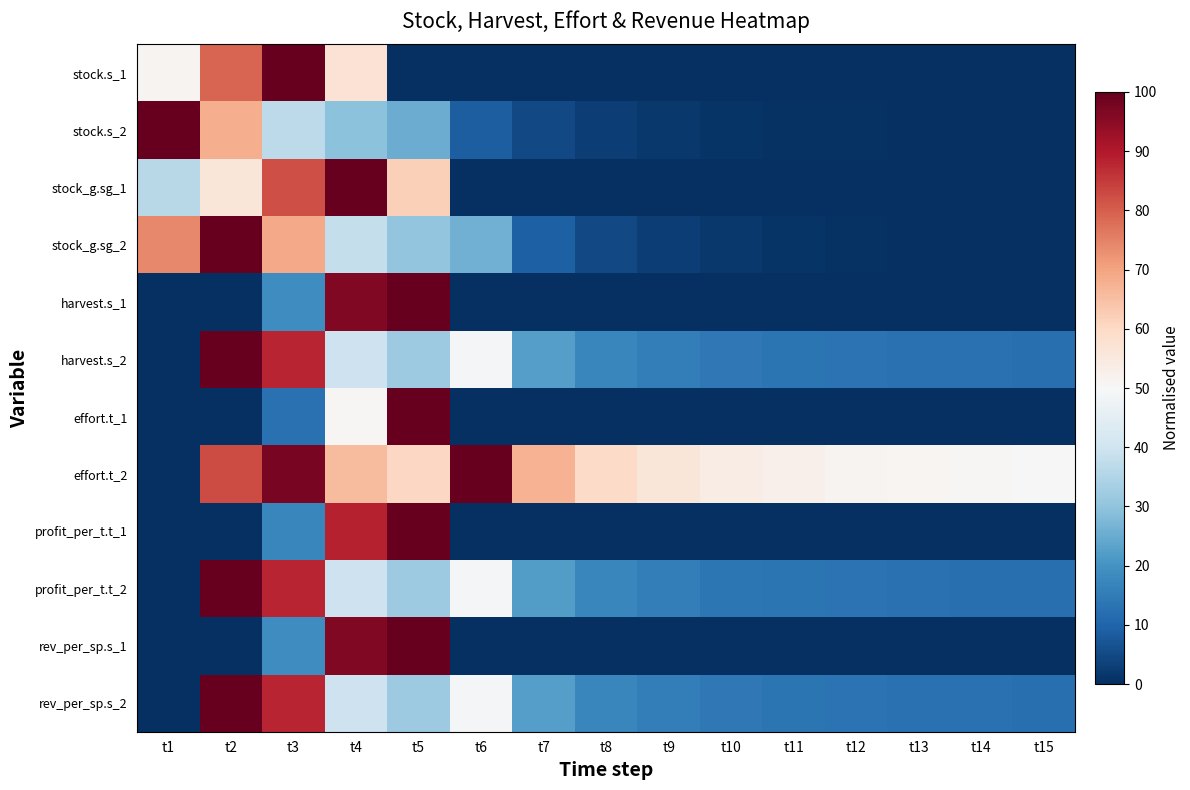

Reading left to right, transcribe all the data shown in this chart.

stock.s_1: t1=51.3	t2=79.2	t3=100.0	t4=57.3	t5=0.0	t6=0.0	t7=0.0	t8=0.0	t9=0.0	t10=0.0	t11=0.0	t12=0.0	t13=0.0	t14=0.0	t15=0.0
stock.s_2: t1=100.0	t2=68.1	t3=37.0	t4=29.6	t5=25.2	t6=8.8	t7=4.9	t8=2.9	t9=1.8	t10=1.1	t11=0.7	t12=0.4	t13=0.2	t14=0.1	t15=0.0
stock_g.sg_1: t1=36.2	t2=56.0	t3=82.3	t4=100.0	t5=61.9	t6=0.0	t7=0.0	t8=0.0	t9=0.0	t10=0.0	t11=0.0	t12=0.0	t13=0.0	t14=0.0	t15=0.0
stock_g.sg_2: t1=74.0	t2=100.0	t3=68.9	t4=38.0	t5=30.4	t6=25.9	t7=9.0	t8=5.0	t9=2.9	t10=1.8	t11=1.1	t12=0.6	t13=0.3	t14=0.1	t15=0.0
harvest.s_1: t1=0.0	t2=0.0	t3=18.9	t4=96.3	t5=100.0	t6=0.0	t7=0.0	t8=0.0	t9=0.0	t10=0.0	t11=0.0	t12=0.0	t13=0.0	t14=0.0	t15=0.0
harvest.s_2: t1=0.0	t2=100.0	t3=88.2	t4=39.8	t5=32.0	t6=48.9	t7=22.3	t8=17.5	t9=15.3	t10=14.1	t11=13.4	t12=13.0	t13=12.7	t14=12.5	t15=12.4
effort.t_1: t1=0.0	t2=0.0	t3=12.6	t4=50.8	t5=100.0	t6=0.0	t7=0.0	t8=0.0	t9=0.0	t10=0.0	t11=0.0	t12=0.0	t13=0.0	t14=0.0	t15=0.0
effort.t_2: t1=0.0	t2=82.5	t3=97.6	t4=65.9	t5=60.2	t6=100.0	t7=67.5	t8=59.8	t9=55.9	t10=53.7	t11=52.4	t12=51.5	t13=50.9	t14=50.6	t15=50.3
profit_per_t.t_1: t1=0.0	t2=0.0	t3=17.4	t4=88.7	t5=100.0	t6=0.0	t7=0.0	t8=0.0	t9=0.0	t10=0.0	t11=0.0	t12=0.0	t13=0.0	t14=0.0	t15=0.0
profit_per_t.t_2: t1=0.0	t2=100.0	t3=88.1	t4=39.7	t5=32.0	t6=48.8	t7=22.2	t8=17.4	t9=15.2	t10=14.1	t11=13.4	t12=12.9	t13=12.6	t14=12.5	t15=12.3
rev_per_sp.s_1: t1=0.0	t2=0.0	t3=18.9	t4=96.3	t5=100.0	t6=0.0	t7=0.0	t8=0.0	t9=0.0	t10=0.0	t11=0.0	t12=0.0	t13=0.0	t14=0.0	t15=0.0
rev_per_sp.s_2: t1=0.0	t2=100.0	t3=88.2	t4=39.8	t5=32.0	t6=48.9	t7=22.3	t8=17.5	t9=15.3	t10=14.1	t11=13.4	t12=13.0	t13=12.7	t14=12.5	t15=12.4